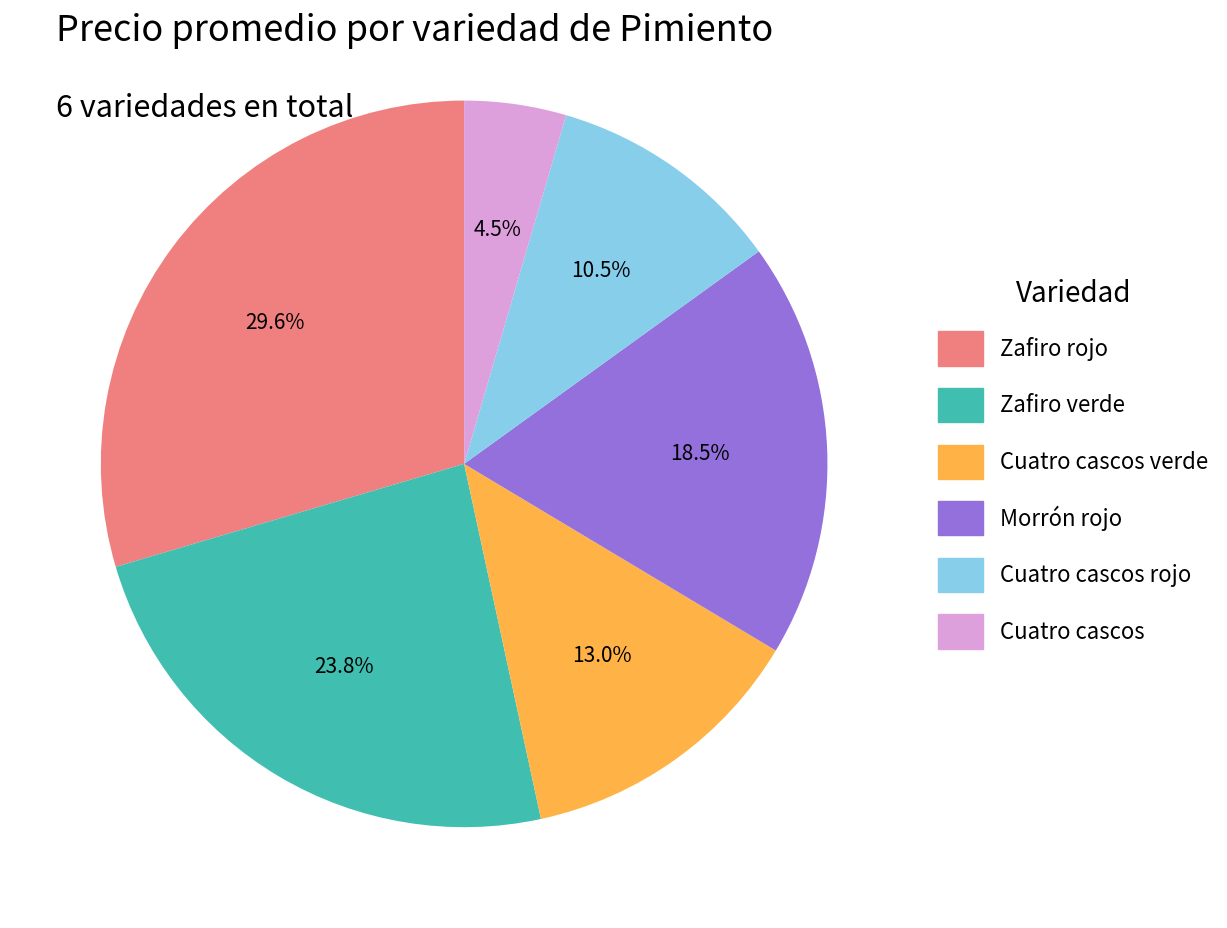

Does any single category account for the majority?

No